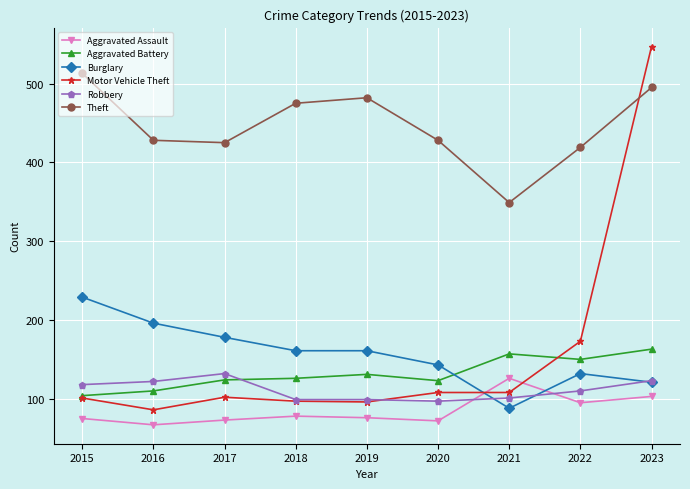

At which category does Motor Vehicle Theft reach its first local valley?

2016